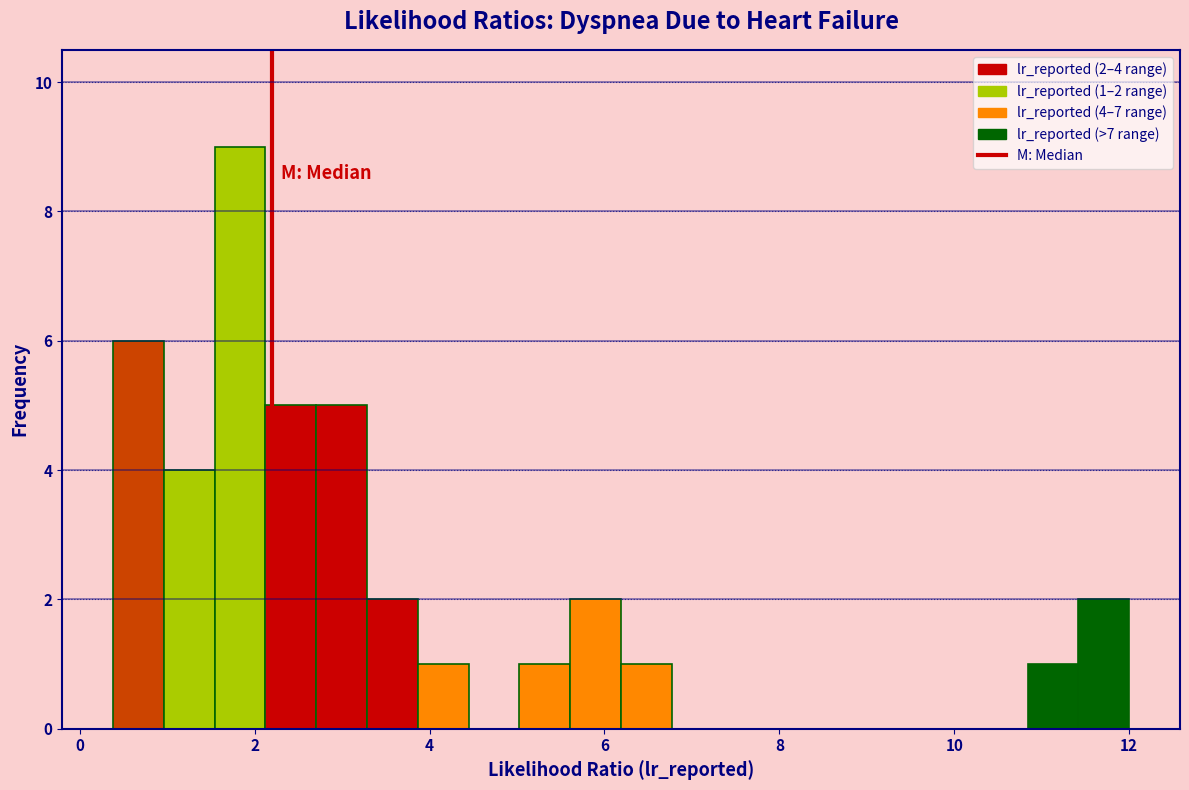

Around what value on the x-axis is the tallest bar? Give the approximate position of its centre, as read against the axis.

1.8